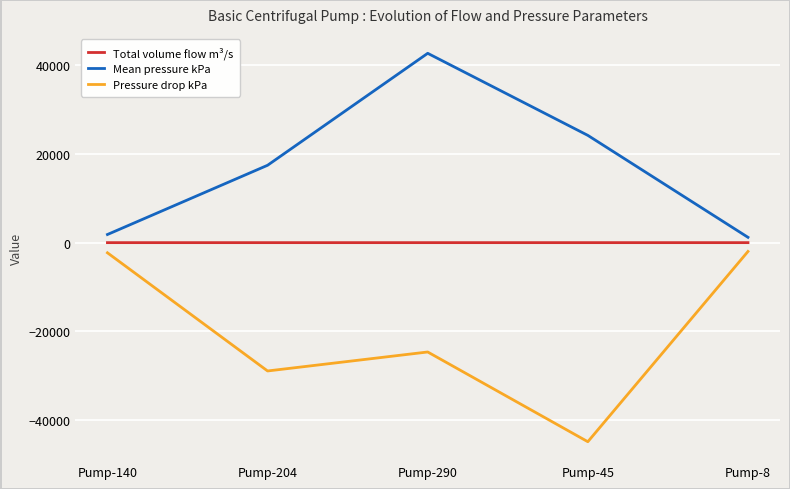

List the series in order of their overall mean, highest first.

Mean pressure kPa, Total volume flow m³/s, Pressure drop kPa